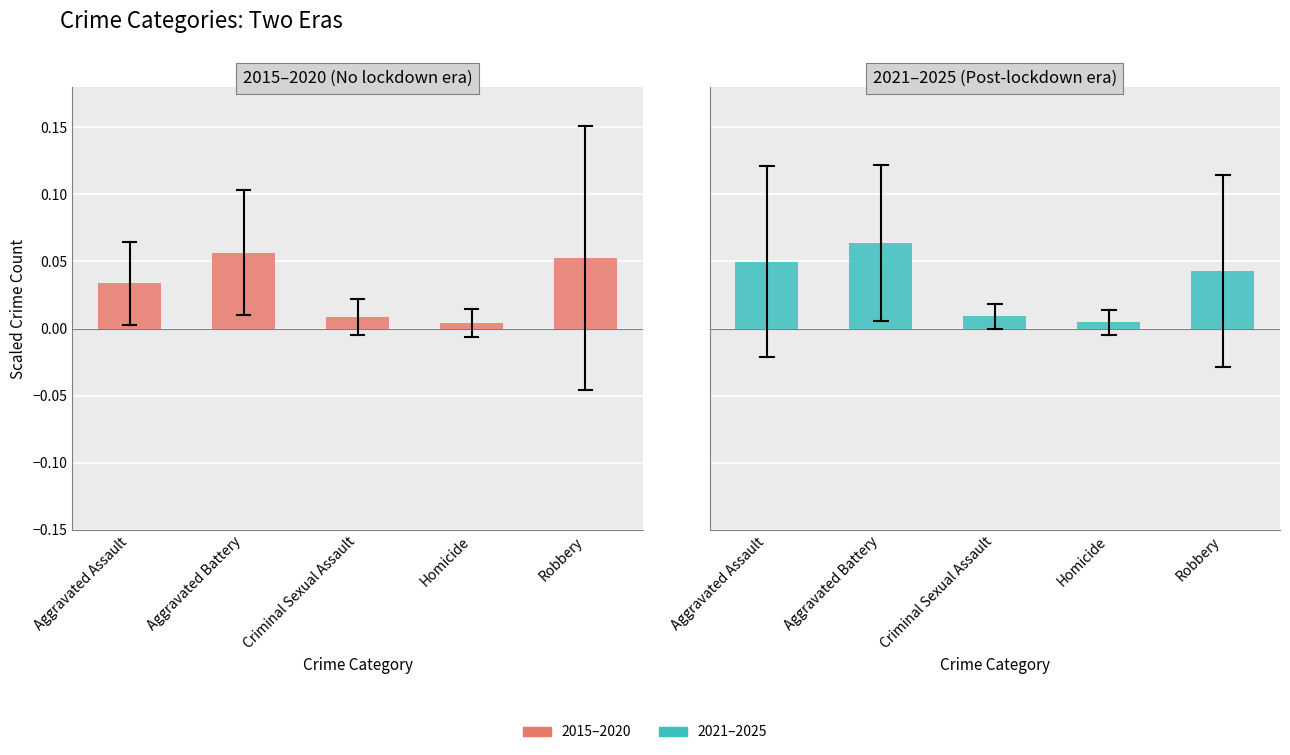

Reading left to right, what are all the values shown in this chart?

2015–2020 (No lockdown era): Aggravated Assault=0.0	Aggravated Battery=0.1	Criminal Sexual Assault=0.0	Homicide=0.0	Robbery=0.1
2021–2025 (Post-lockdown era): Aggravated Assault=0.0	Aggravated Battery=0.1	Criminal Sexual Assault=0.0	Homicide=0.0	Robbery=0.0